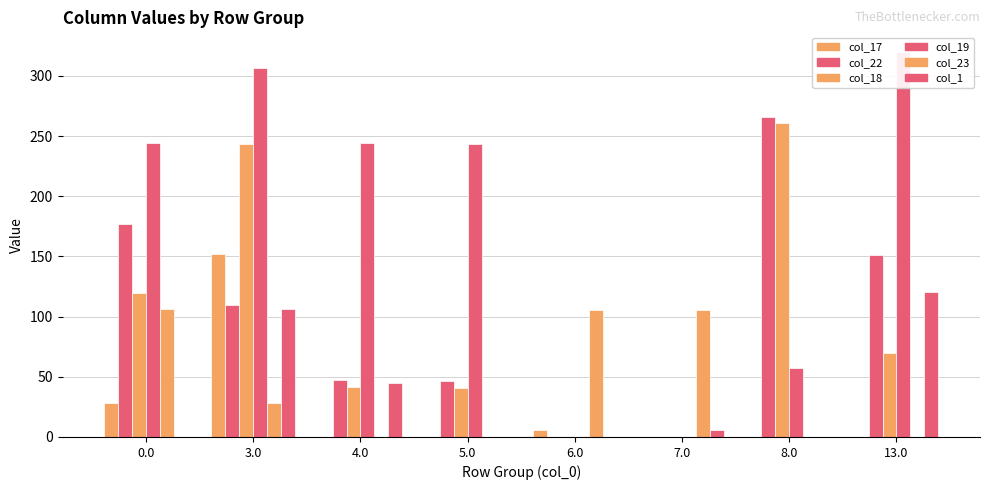

What is the label of the 6th bar from the left?

7.0